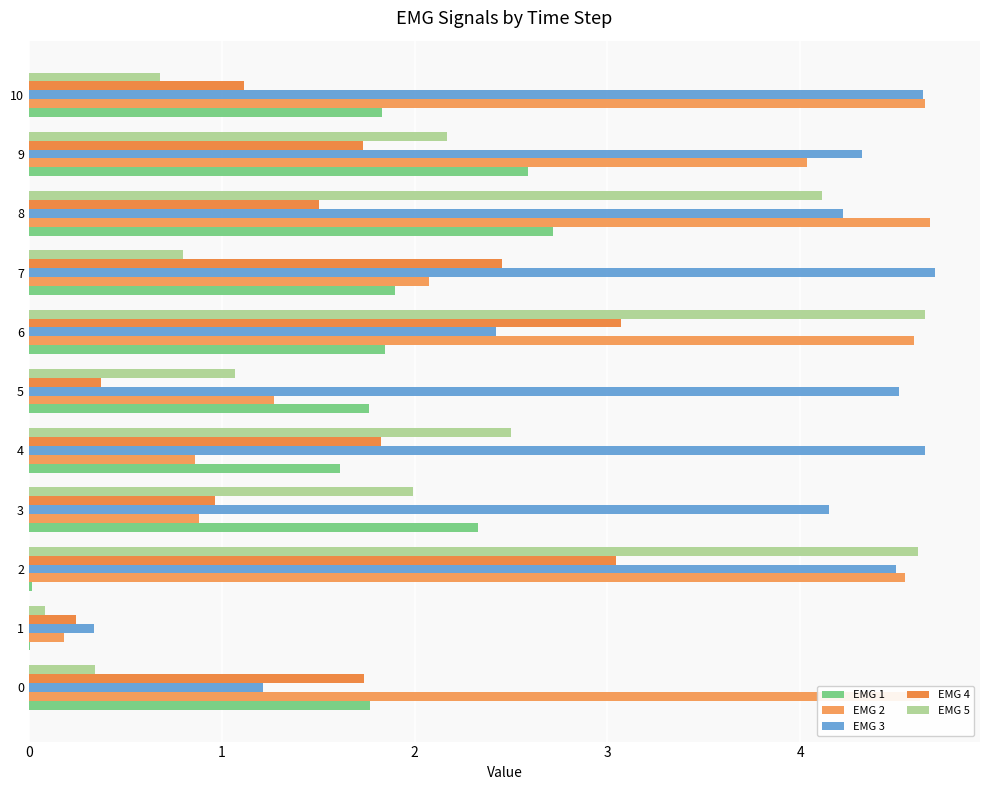

Reading left to right, what are all the values shown in this chart?

EMG 1: 1.8	0.0	0.0	2.3	1.6	1.8	1.8	1.9	2.7	2.6	1.8
EMG 2: 4.6	0.2	4.5	0.9	0.9	1.3	4.6	2.1	4.7	4.0	4.6
EMG 3: 1.2	0.3	4.5	4.1	4.6	4.5	2.4	4.7	4.2	4.3	4.6
EMG 4: 1.7	0.2	3.0	1.0	1.8	0.4	3.1	2.5	1.5	1.7	1.1
EMG 5: 0.3	0.1	4.6	2.0	2.5	1.1	4.6	0.8	4.1	2.2	0.7